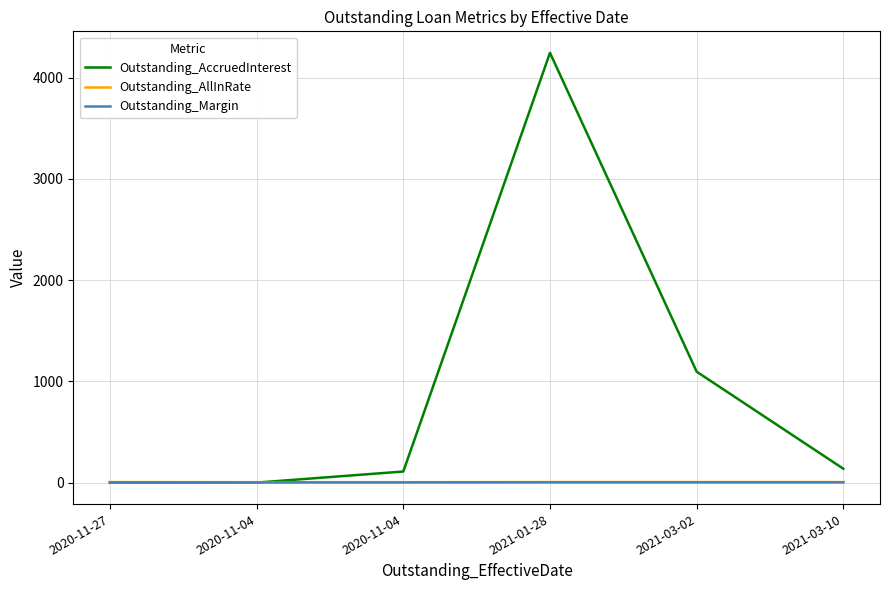

How many intersections are there between Outstanding_Margin and Outstanding_AccruedInterest?

1